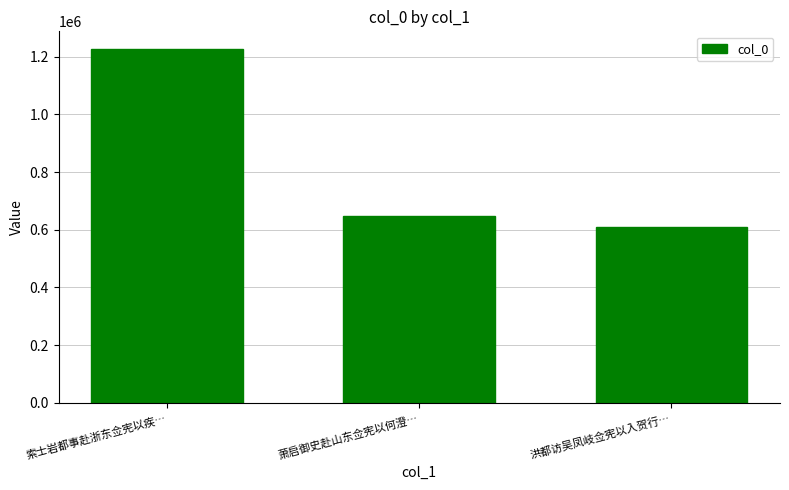

What is the average value?

827748